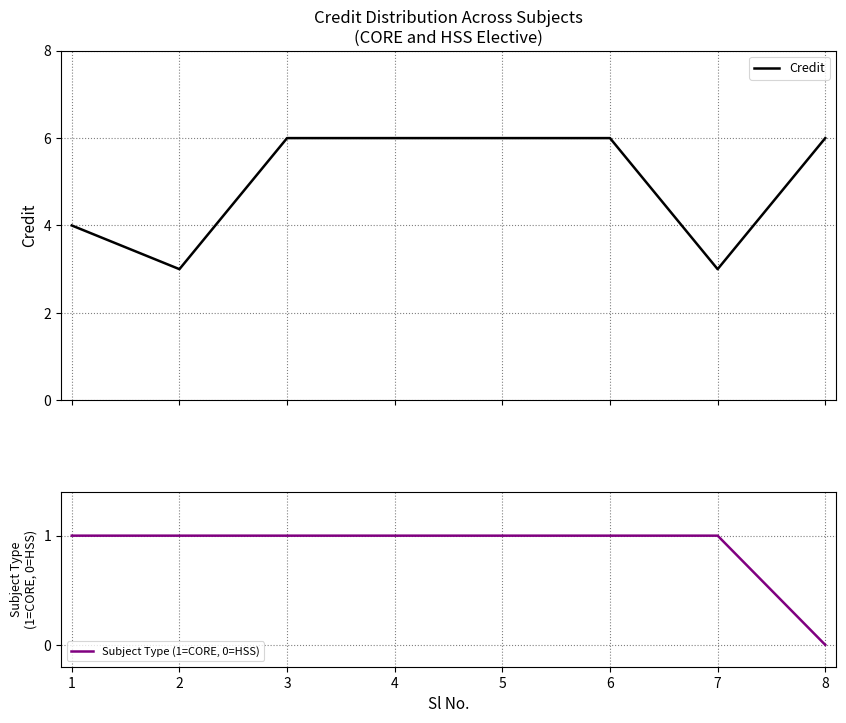

Reading right to left, what are all the values shown in this chart?

Credit: 6	3	6	6	6	6	3	4
Subject Type (1=CORE, 0=HSS): 0	1	1	1	1	1	1	1